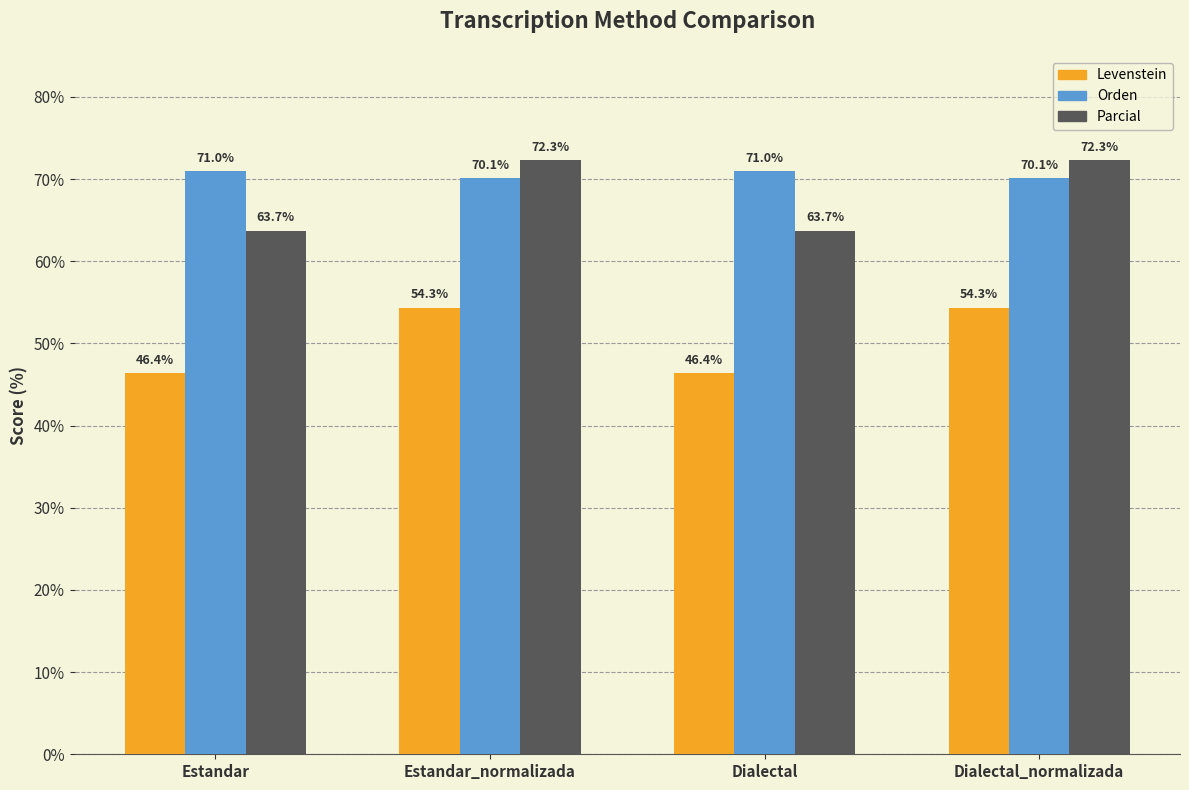

What is the total value across all series at Estandar_normalizada?

196.7